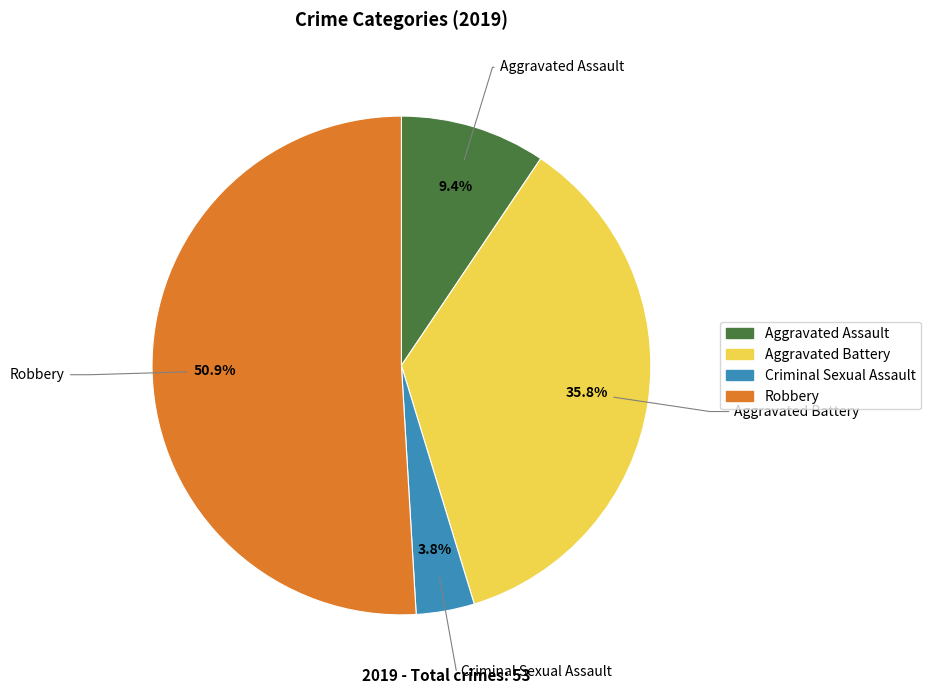

What is the majority slice?

Robbery